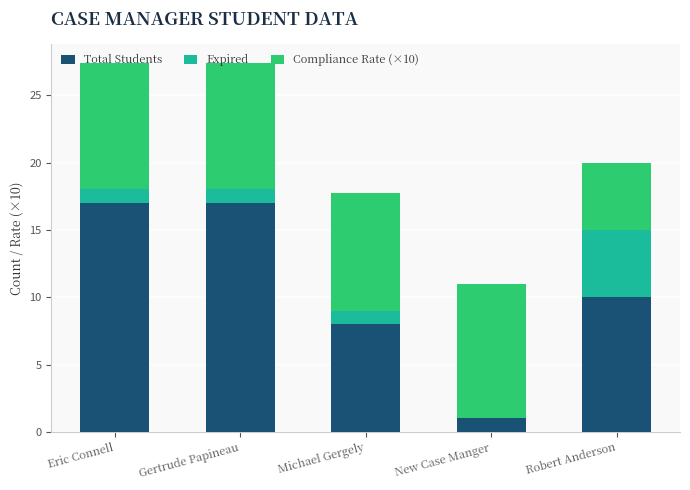

The Total Students series shows 3.6 at Gertrude Papineau. True or false?

False